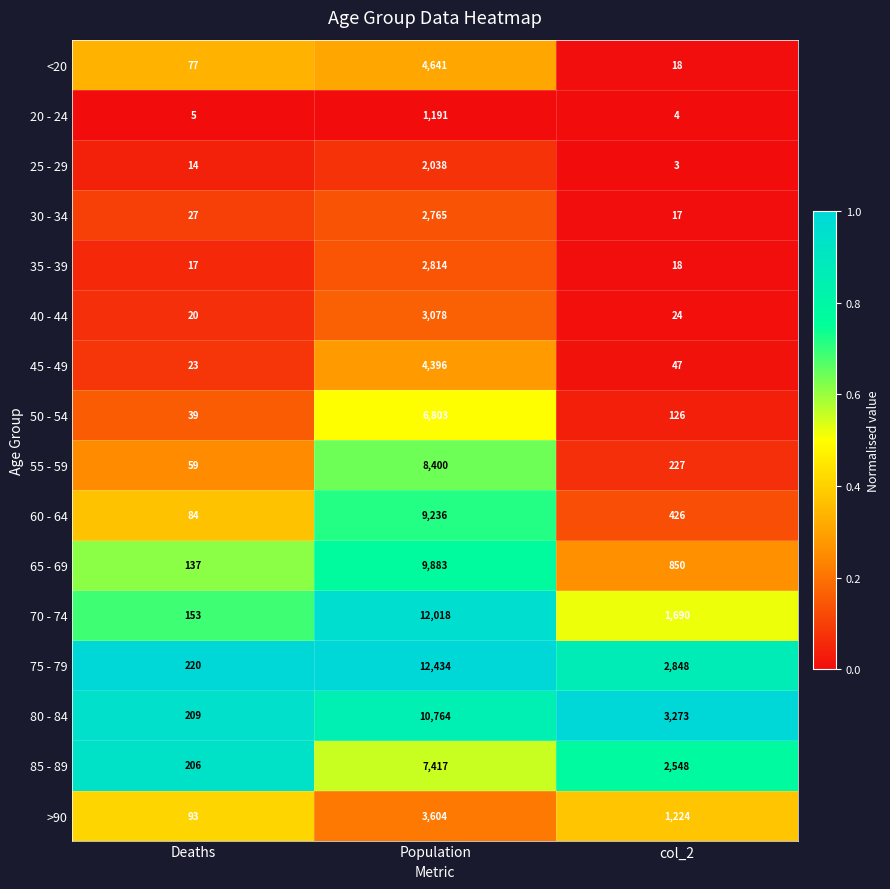

List the series in order of their peak value, lowest first.

20 - 24, 25 - 29, 30 - 34, 35 - 39, 40 - 44, >90, 45 - 49, <20, 50 - 54, 85 - 89, 55 - 59, 60 - 64, 65 - 69, 80 - 84, 70 - 74, 75 - 79